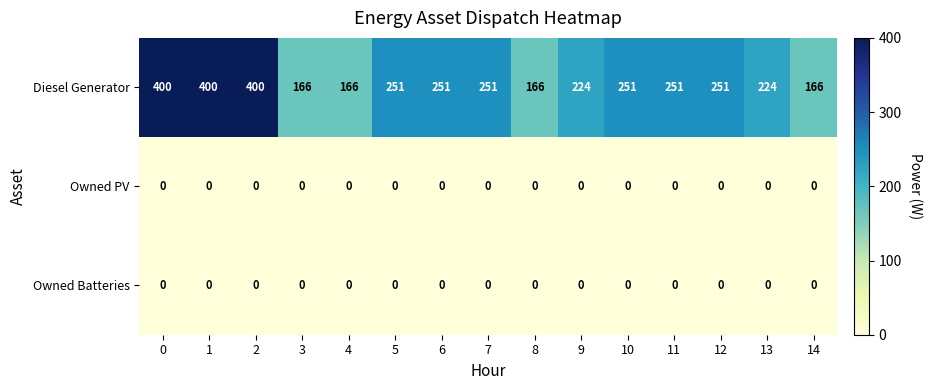

Which series has the widest spread of values?

Diesel Generator